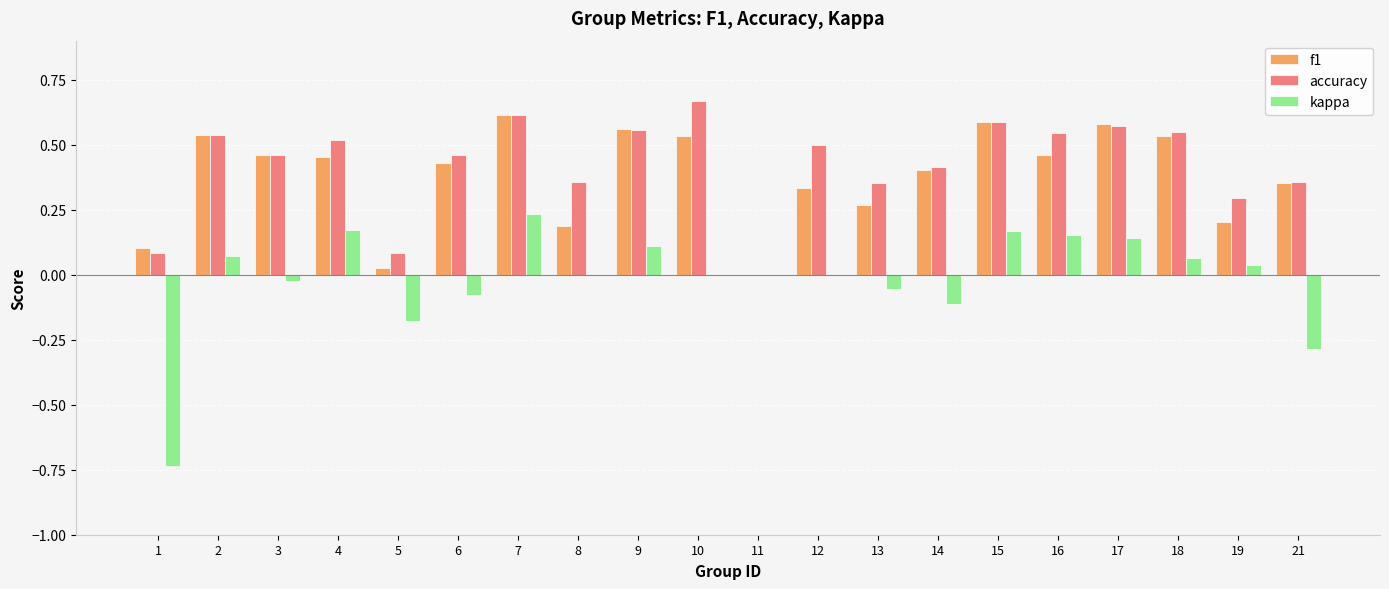

The value of f1 at 19 is 0.2. True or false?

True